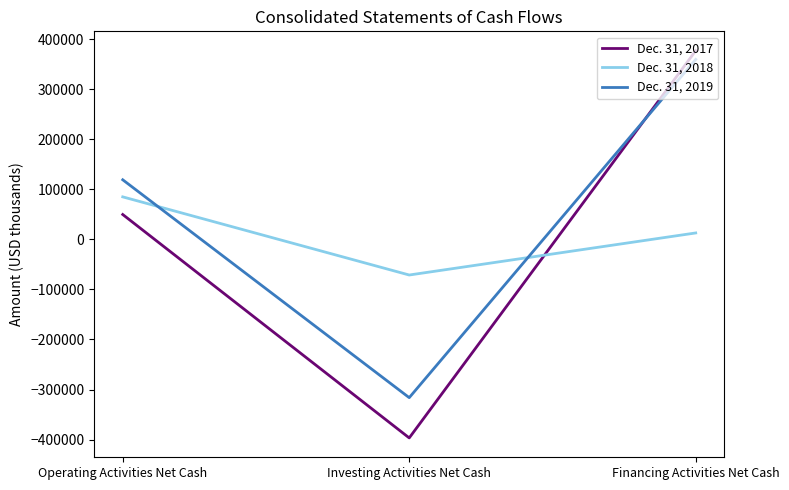

What is the difference between the maximum and second lowest values in the Dec. 31, 2019 series?

240369